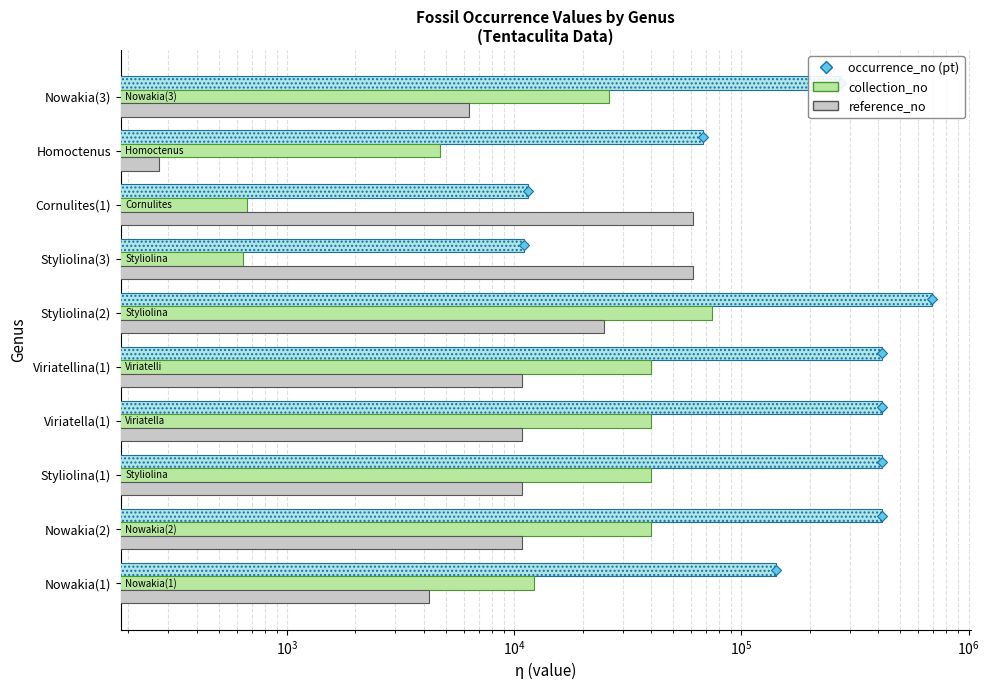

Reading left to right, transcribe all the data shown in this chart.

occurrence_no: 141830	414091	414092	414096	414097	691705	11100	11486	67679	273882
collection_no: 12183	40058	40058	40058	40058	74493	640	666	4704	26203
reference_no: 4216	10860	10860	10860	10860	24955	60994	61179	274	6304